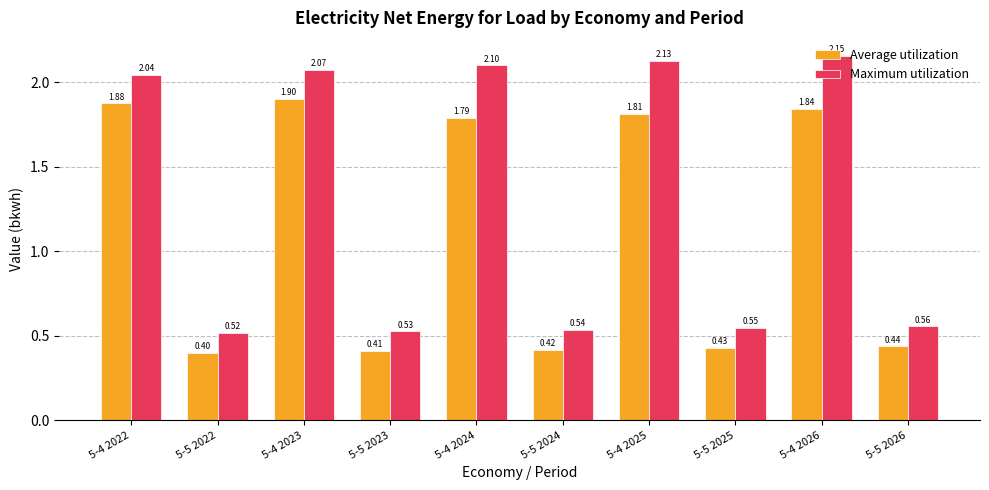

Is it true that Average utilization equals 0.1 at 5-5 2022?

False